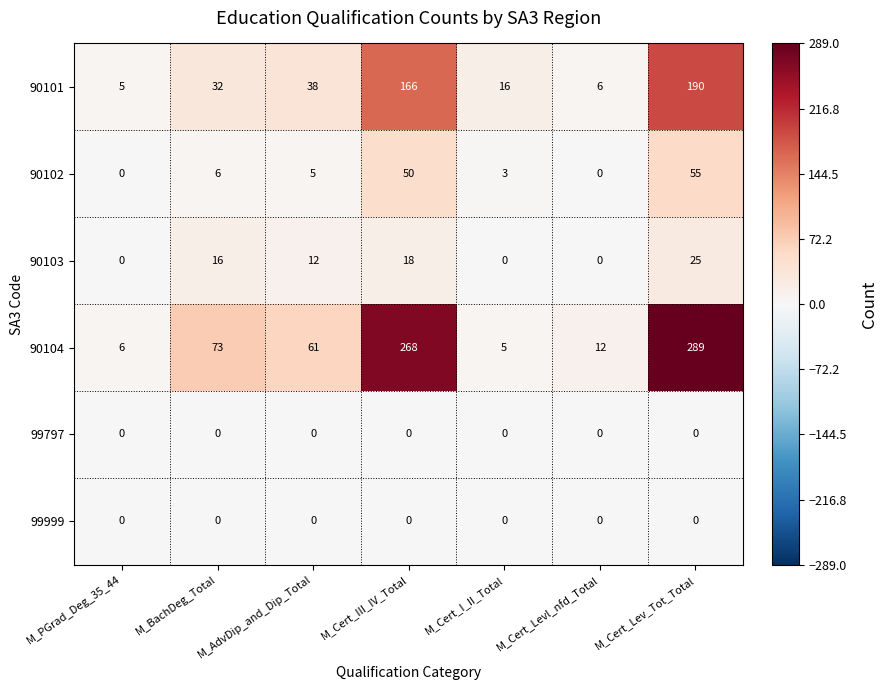

What is the greatest value displayed?

289